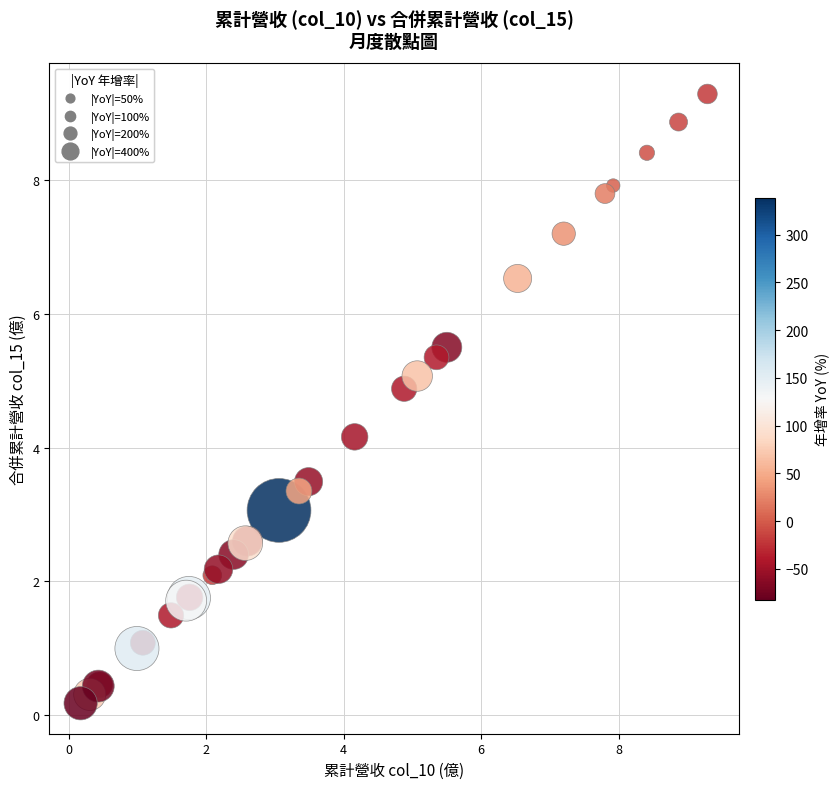

What Y value in the scatter plot is closest to 4?

4.2